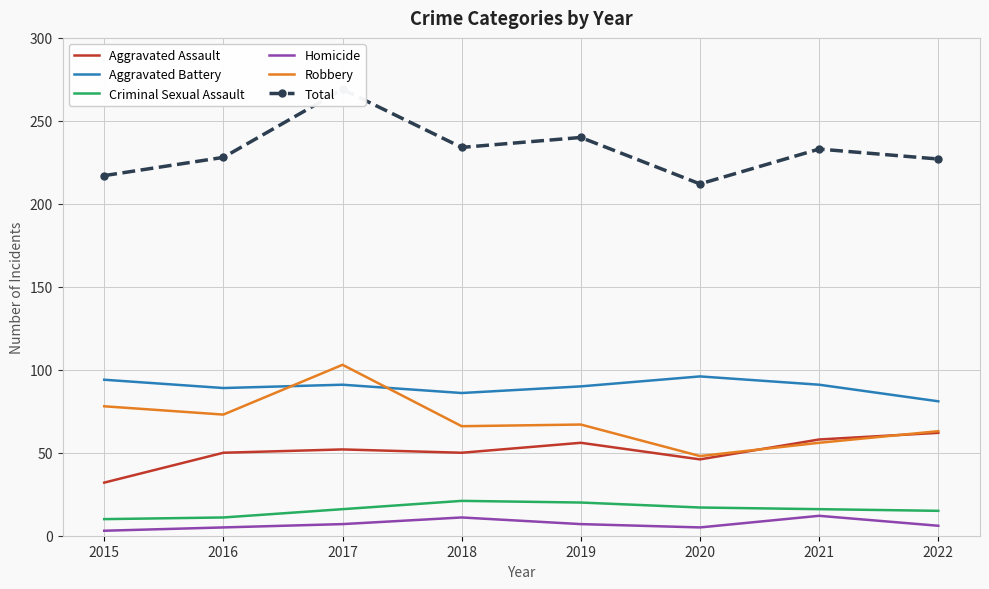

Which series has the largest range (max minus min)?

Total